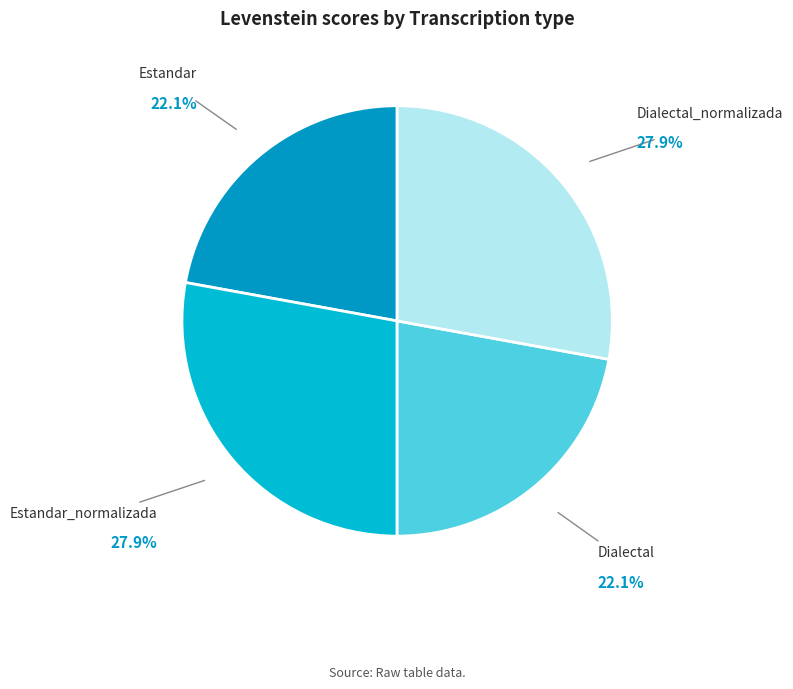

Between Dialectal and Estandar_normalizada, which is larger?

Estandar_normalizada